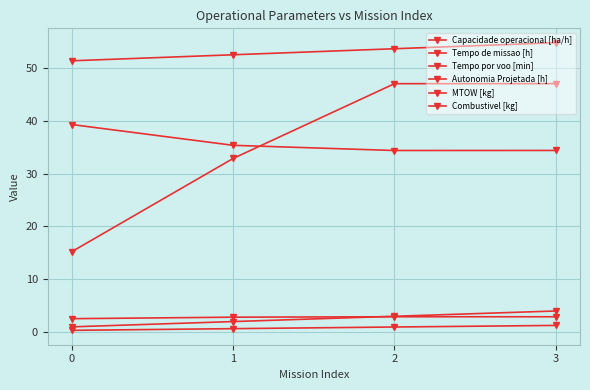

Which category has the highest value in the Capacidade operacional [ha/h] series?

2